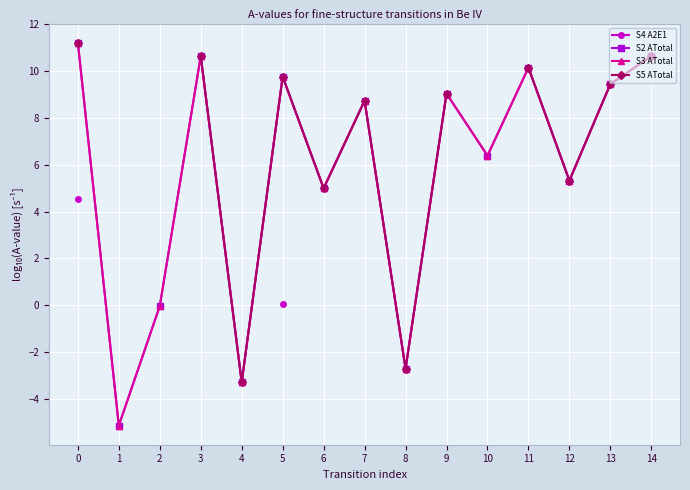

Is it true that S2 ATotal equals 6.5 at 14?

False